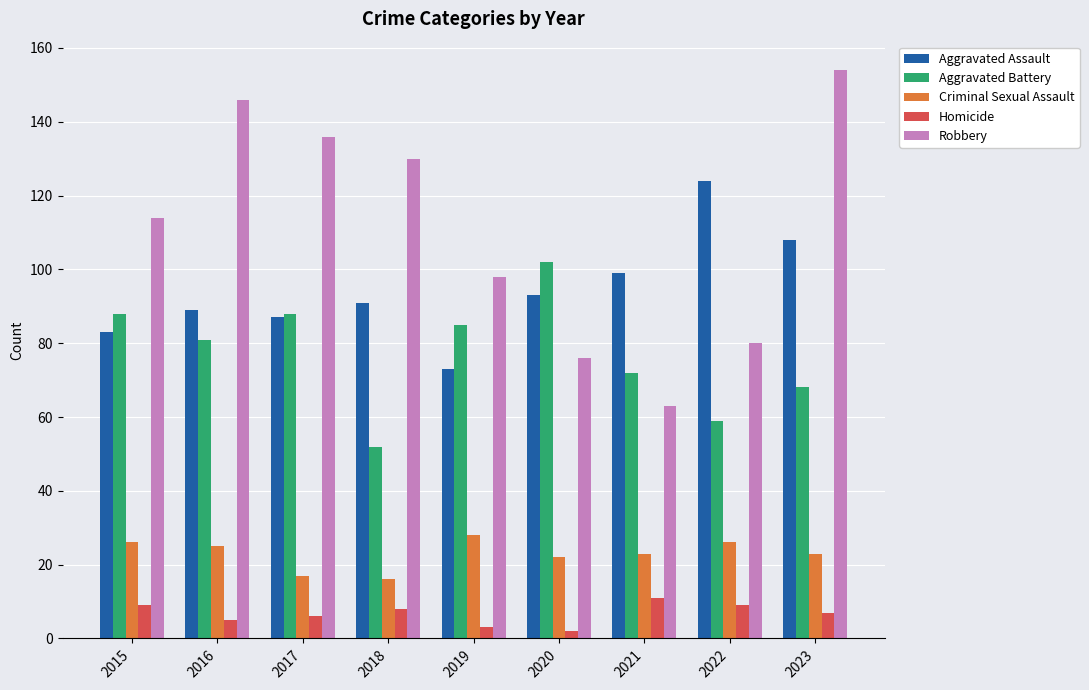

Are the bars grouped side by side (vs. stacked)?

Yes